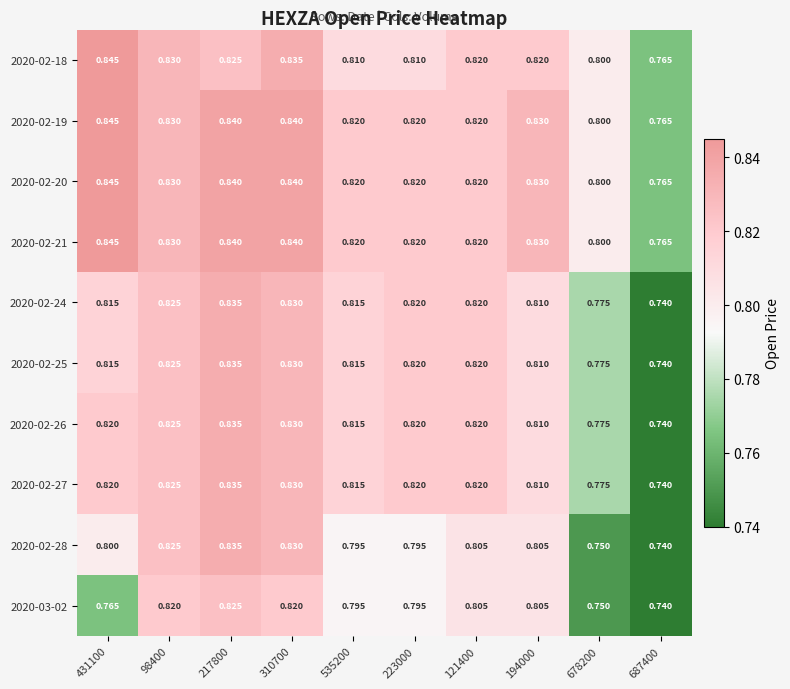

At how many categories does at least one series exceed 0?

10